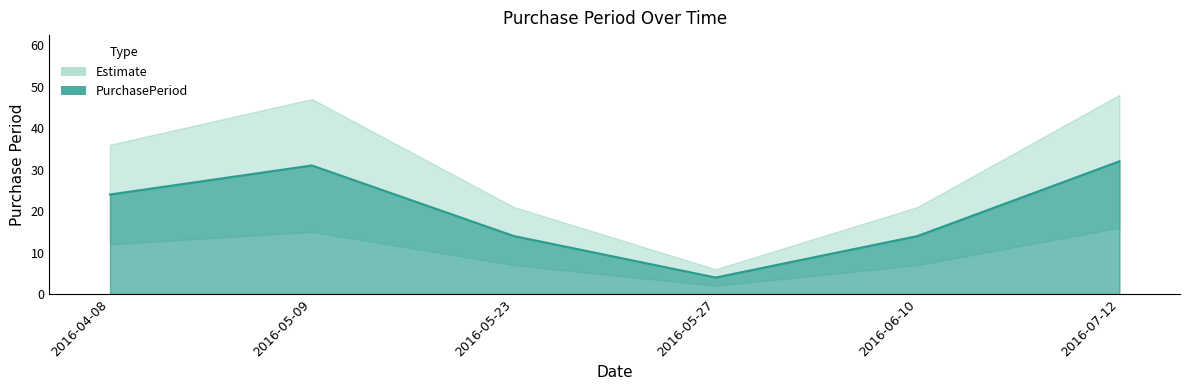

What is the difference between the maximum and second lowest values?

18